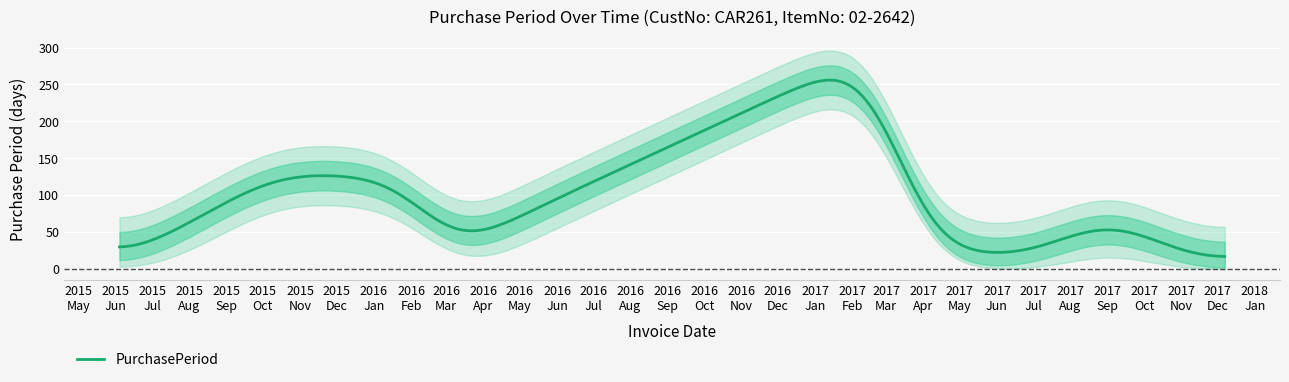

Between 2016-02-12 and 2017-06-22, which is larger?

2016-02-12